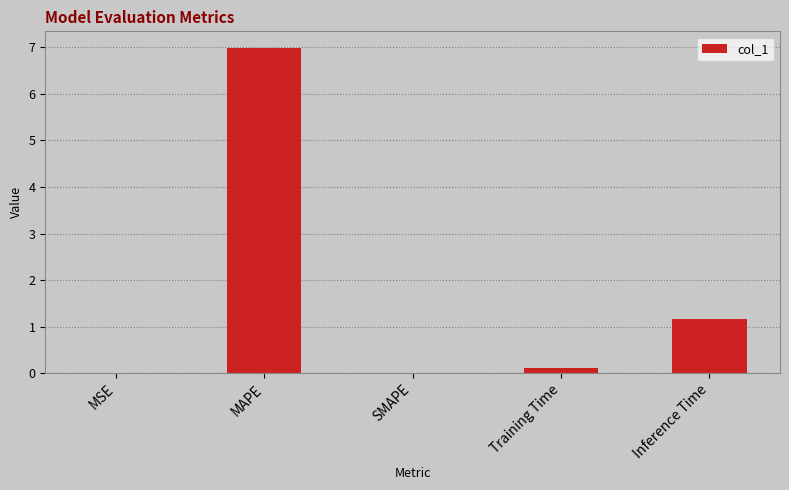

The value at Inference Time is 1.2. True or false?

True